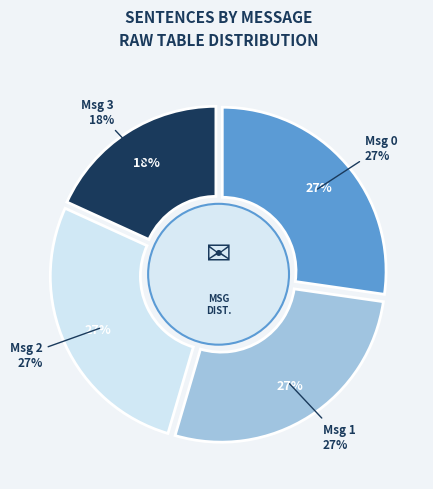

Is it true that message_id 2 is 27% of the pie?

True